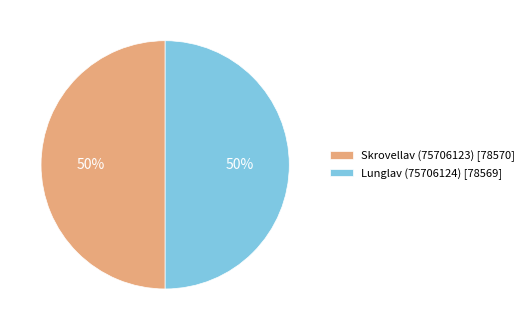

To the nearest percent, what percentage of the pie is Skrovellav (75706123) [78570]?

50%